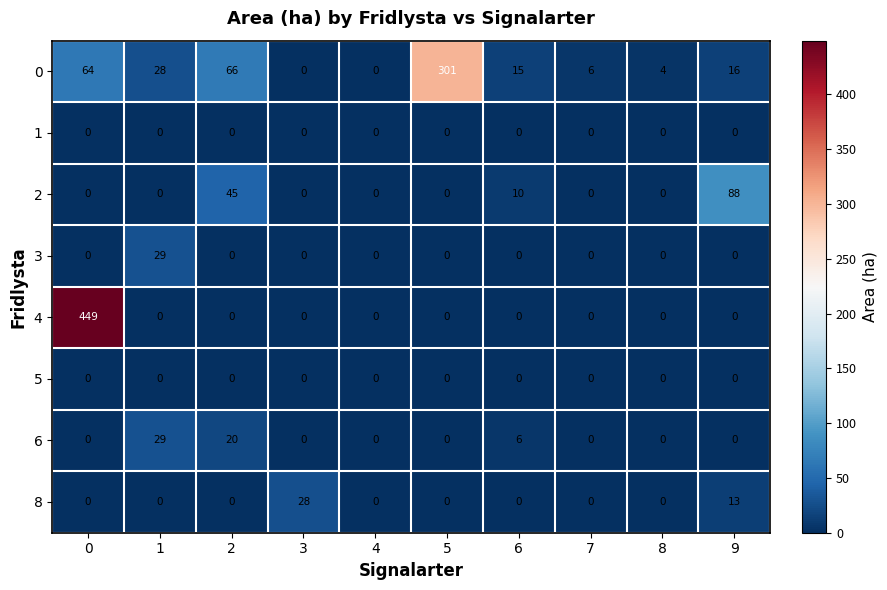

The value of 0 at 6 is 15. True or false?

True